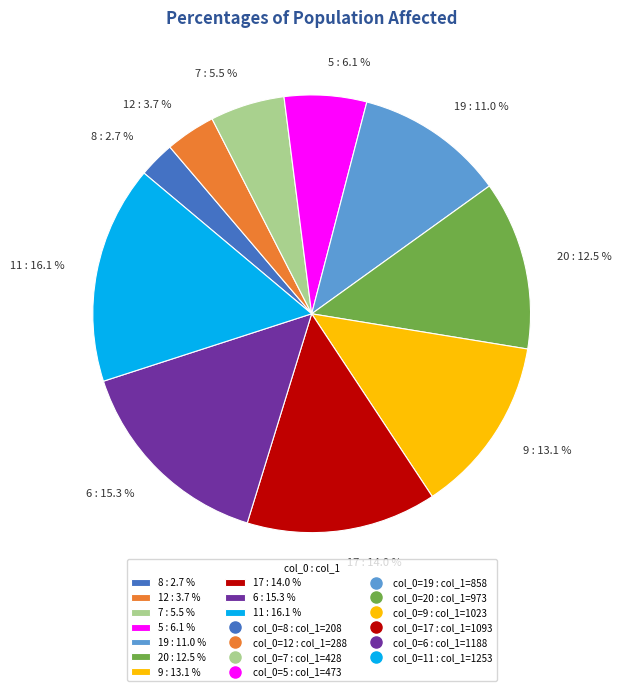

Rank the categories by value from highest to lowest.

11, 6, 17, 9, 20, 19, 5, 7, 12, 8